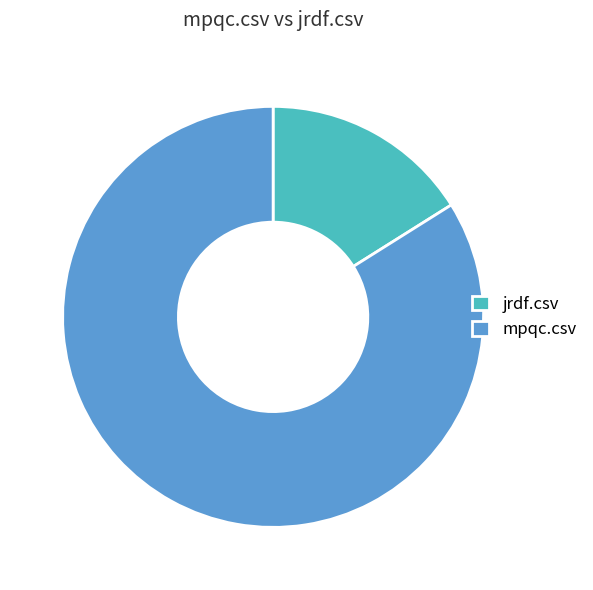

True or false: jrdf.csv accounts for 29% of the total.

False